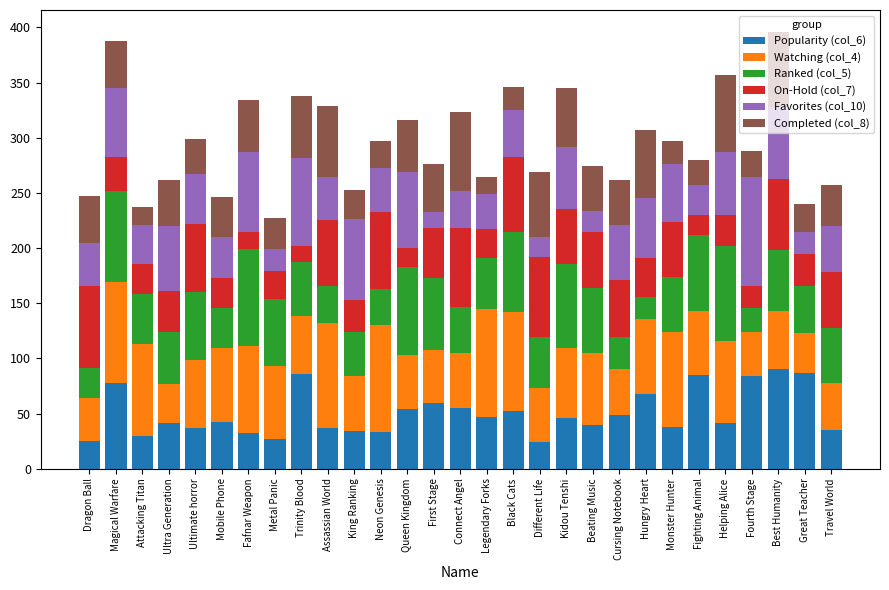

What is the total value across all series at Connect Angel?

323